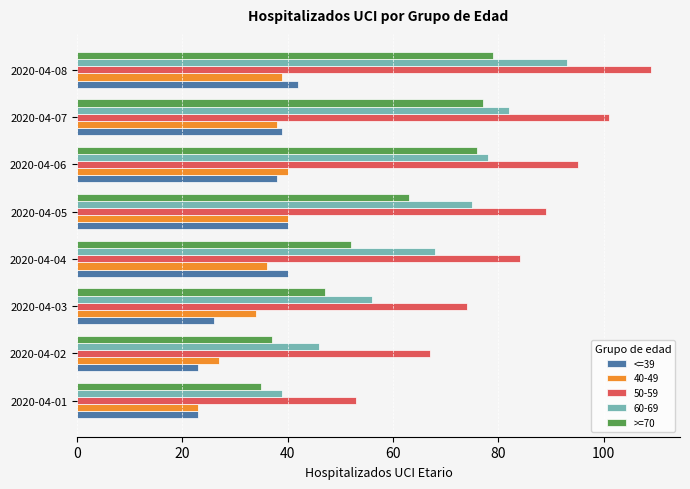

Which series has the largest range (max minus min)?

50-59